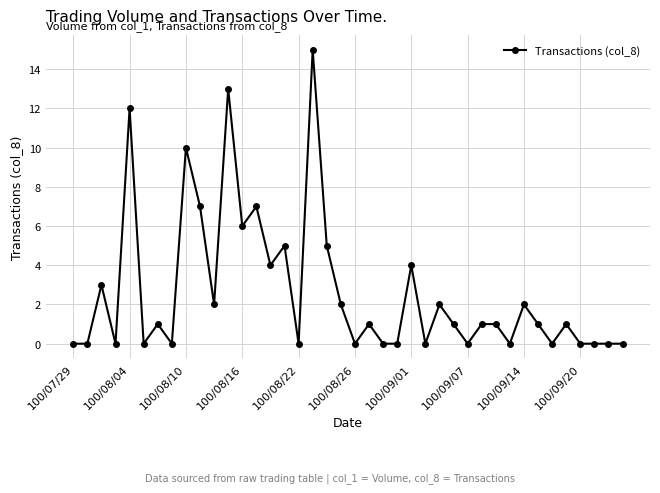

What is the maximum value shown in the chart?

15